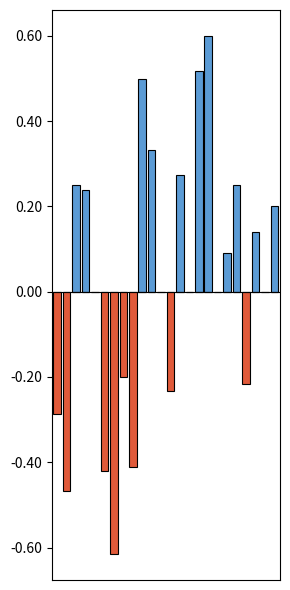

How many negative values are between 0 and 1?

16